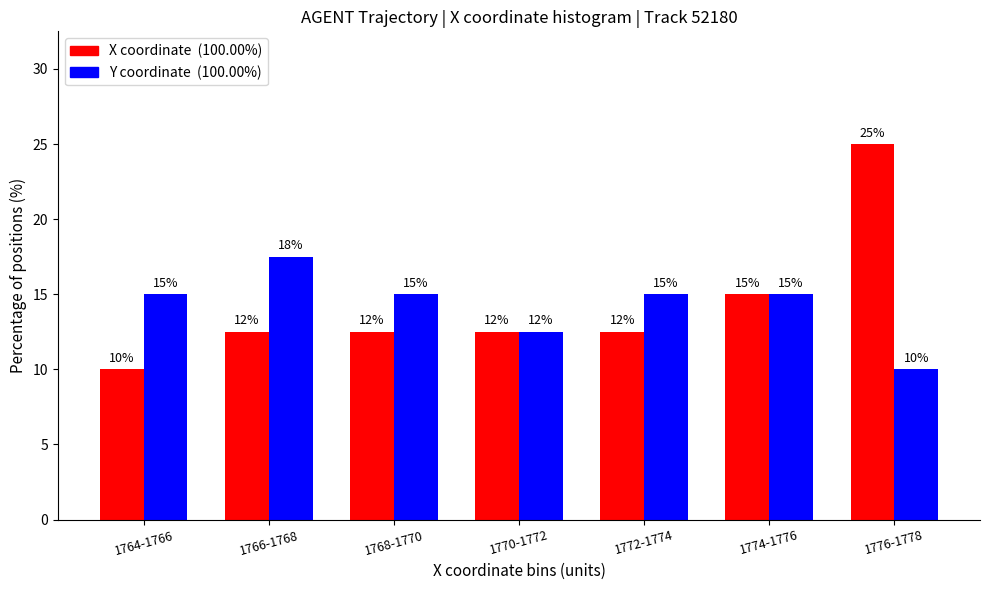

At which category is the sum across all series the highest?

1776-1778